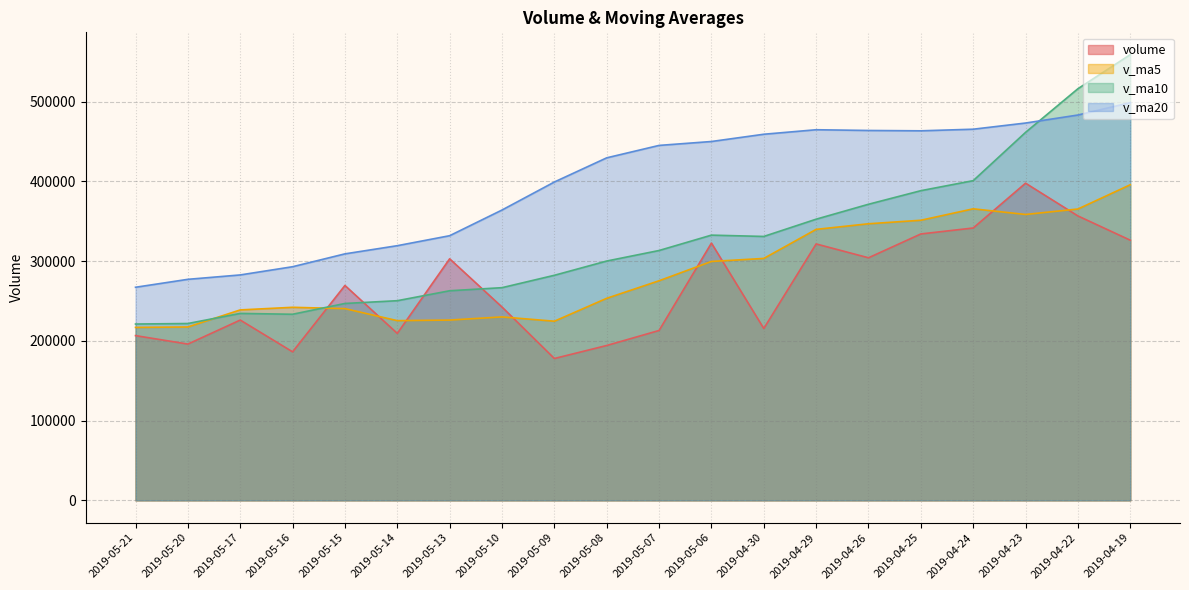

Which series changed the most between 2019-05-20 and 2019-05-14?

v_ma20